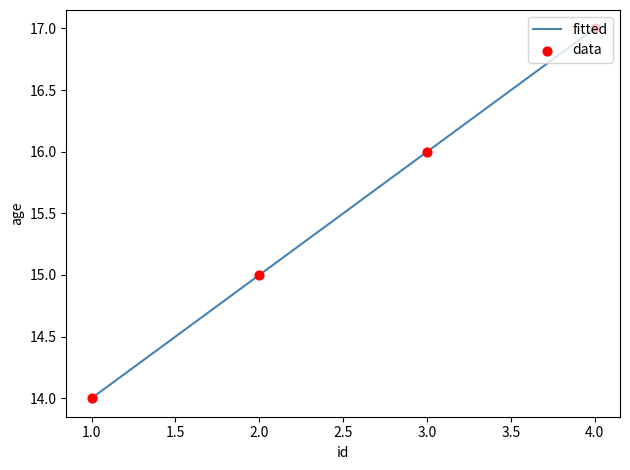

Between 4.0 and 2.0, which is larger?

4.0